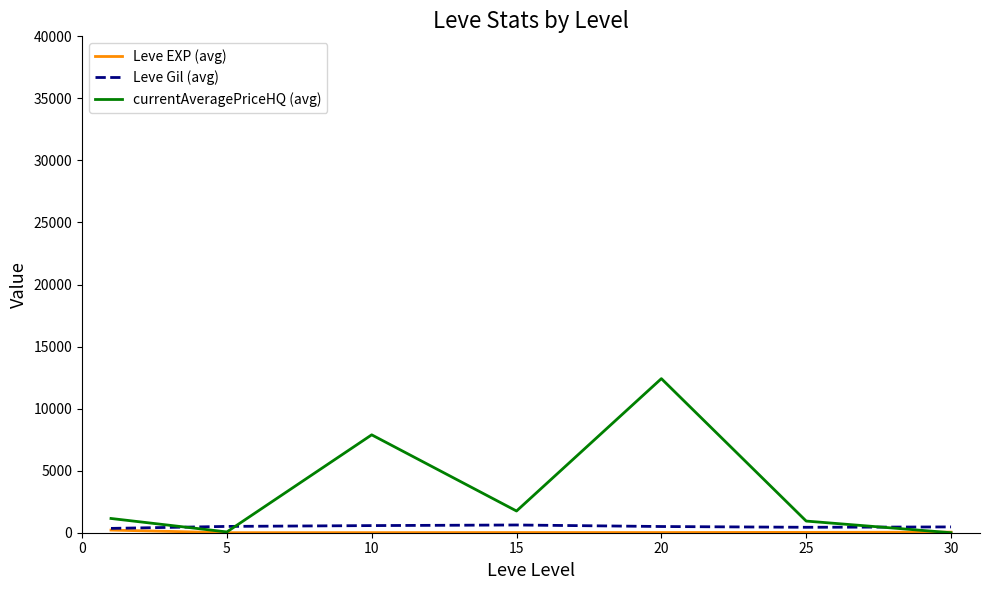

Which series has the widest spread of values?

currentAveragePriceHQ (avg)